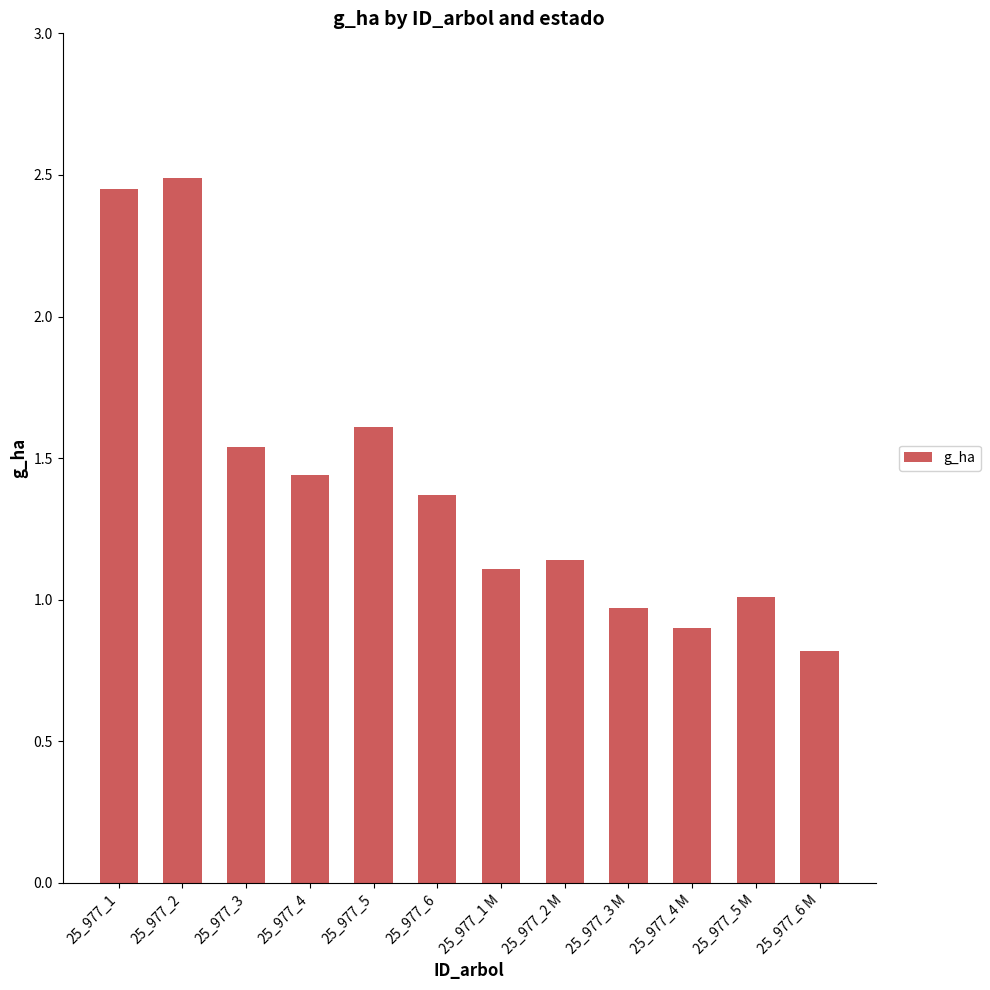

What is the label of the 6th bar from the right?

25_977_1 M